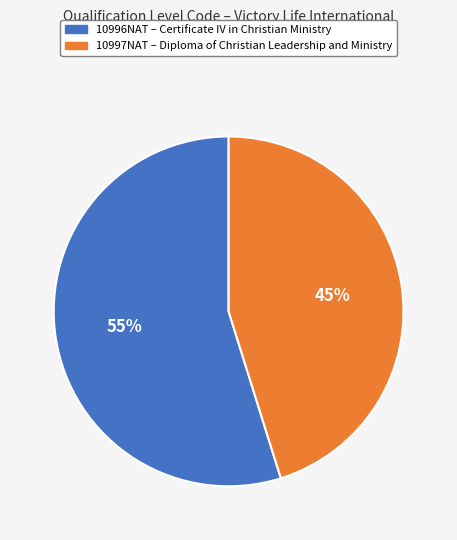

To the nearest percent, what is the difference between the largest and smallest slice percentages?

10%